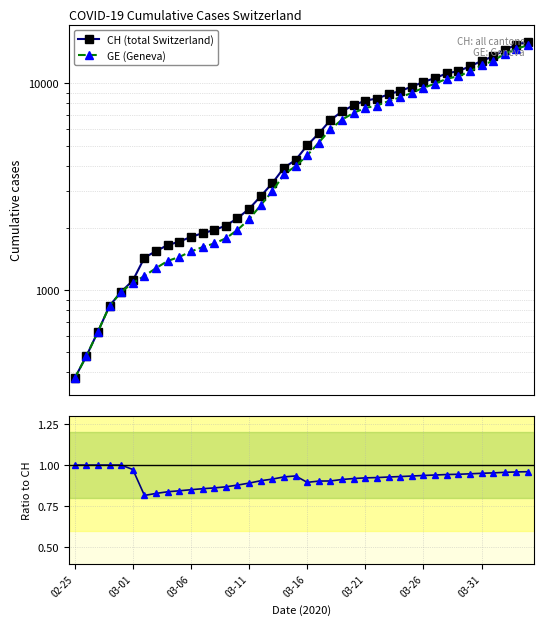

How many data points in GE (Geneva) are above 4485?

19